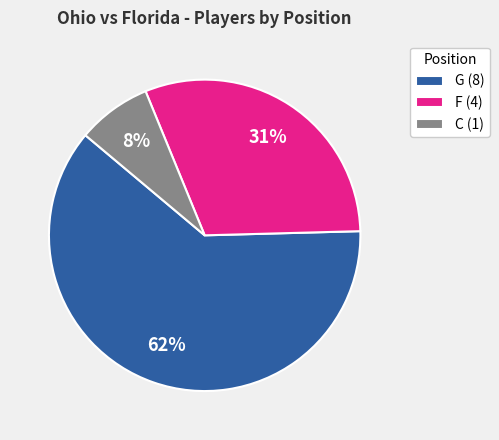

To the nearest percent, what portion does C (1) represent?

8%